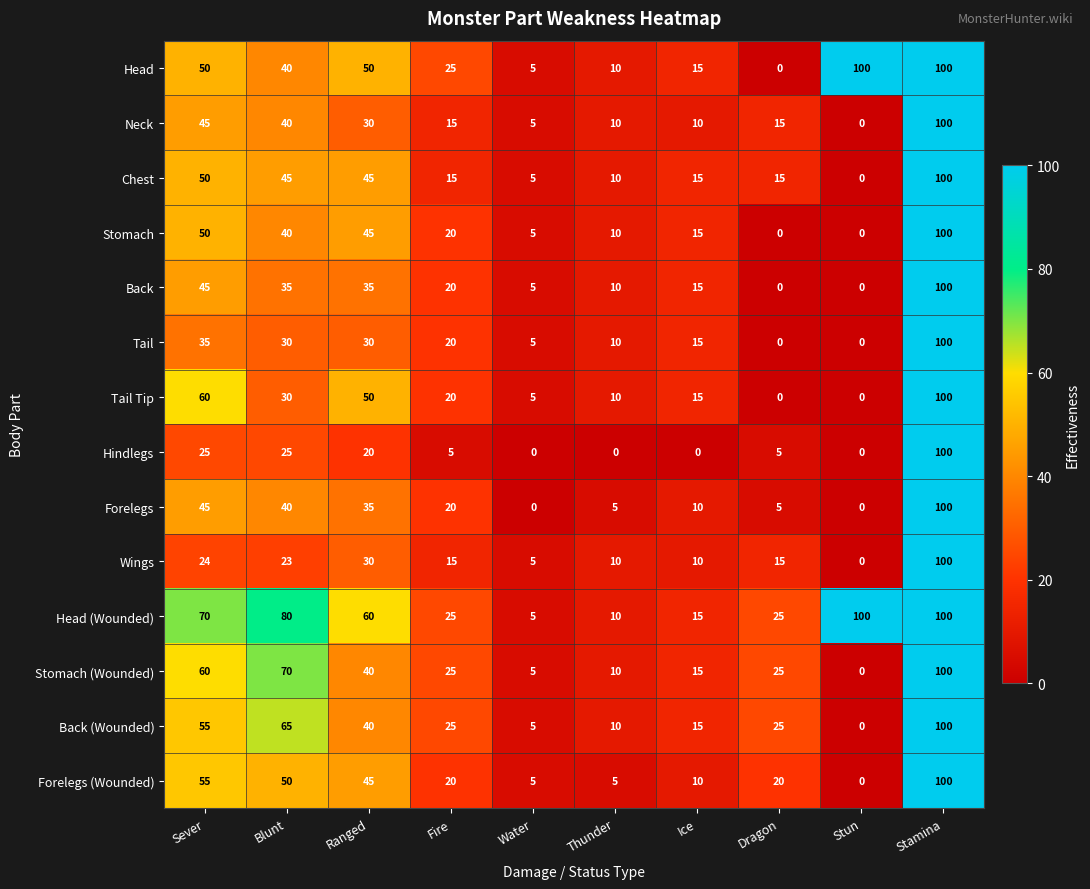

How many series are shown in this chart?

14